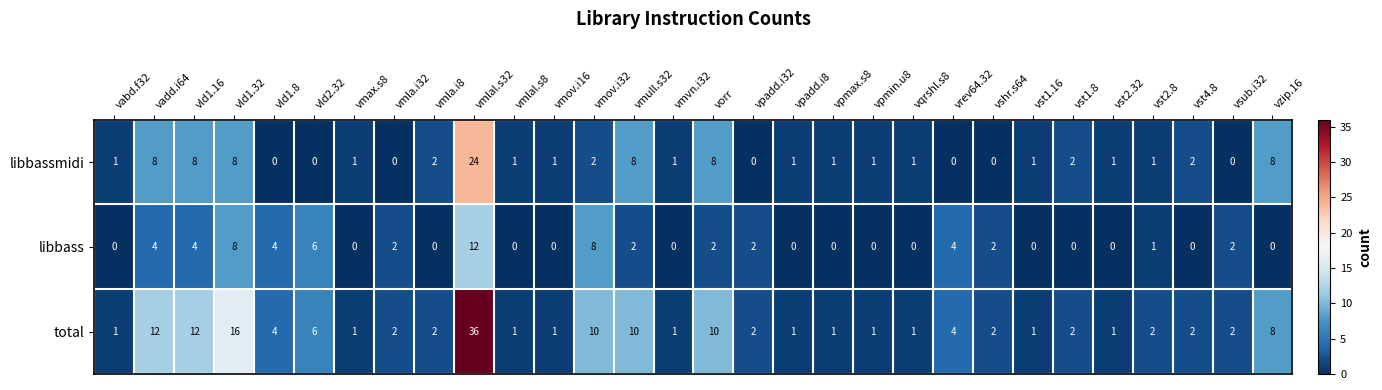

List the series in order of their peak value, highest first.

total, libbassmidi, libbass